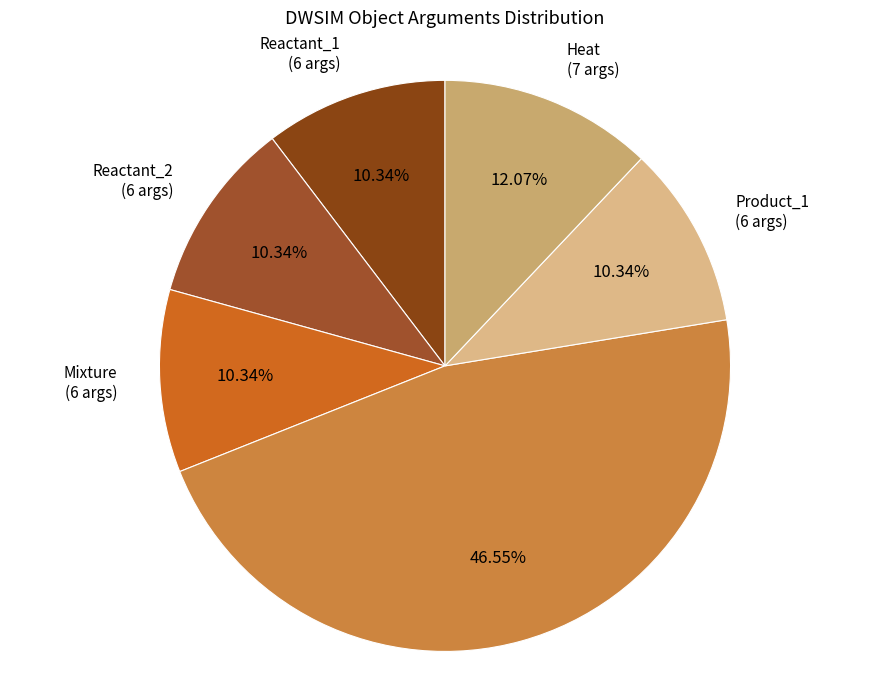

How many segments does this pie chart have?

6